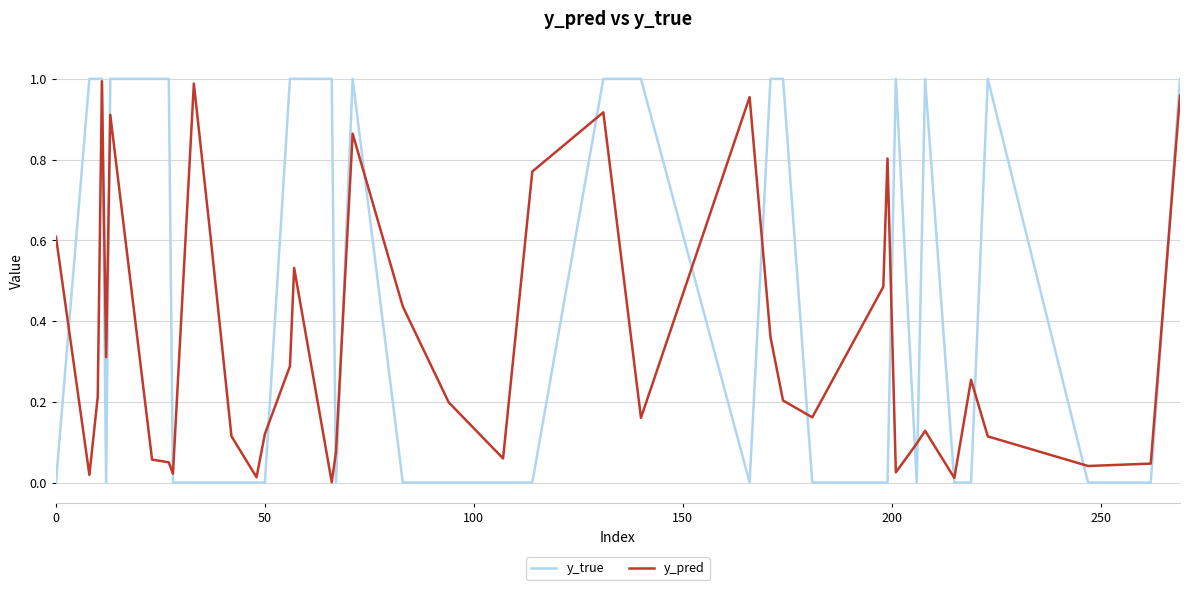

How many y_true values are between 0 and 1?

40